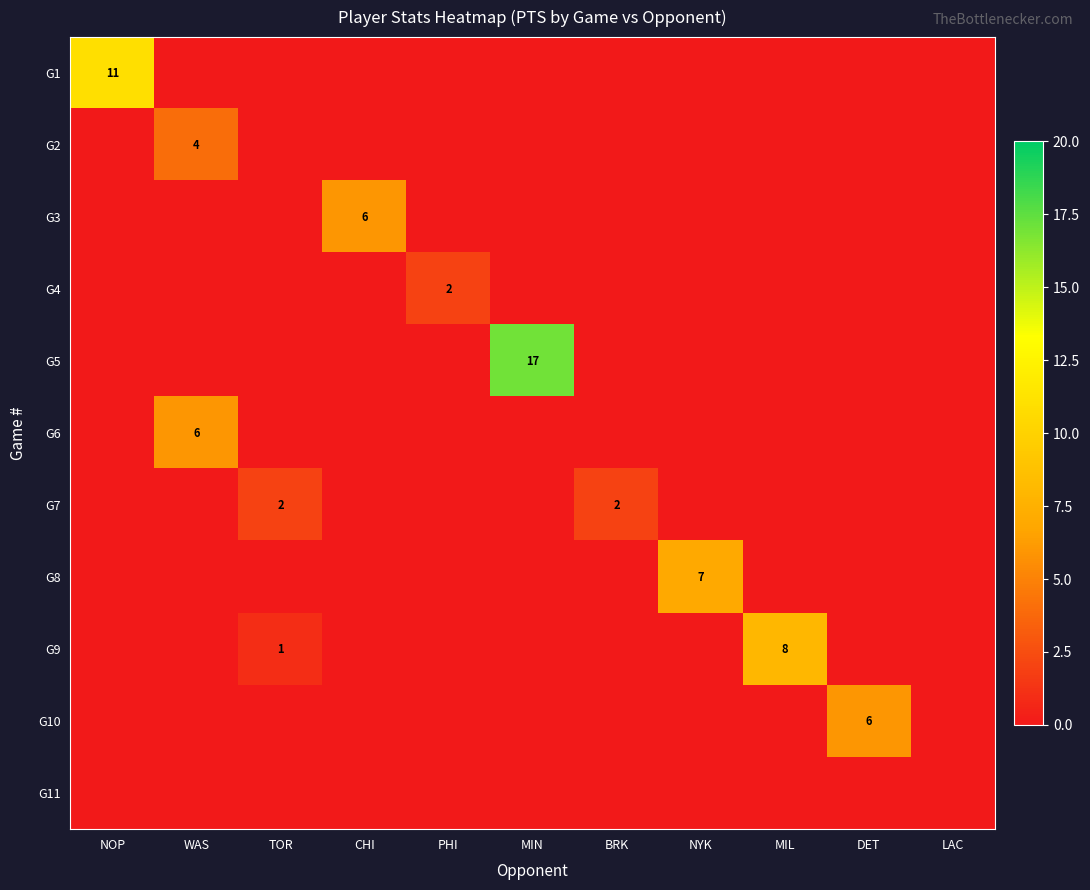

The G1 series shows 11 at NOP. True or false?

True